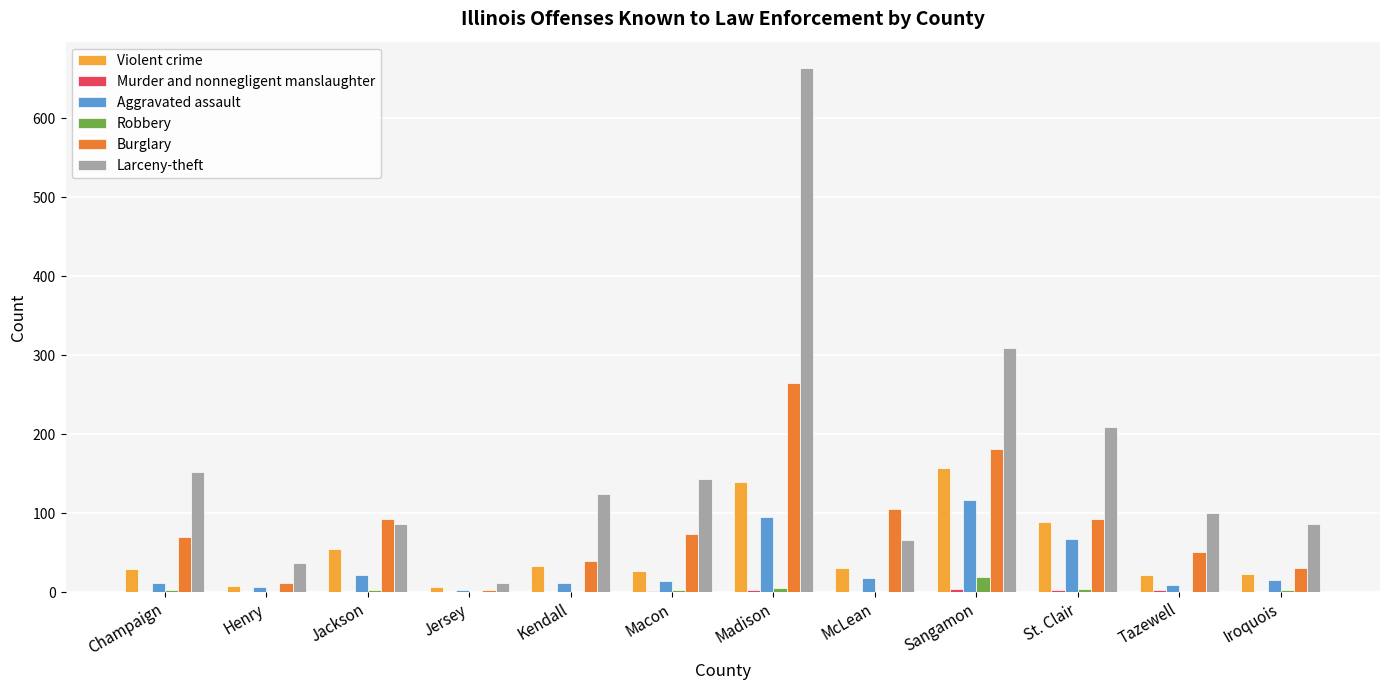

Which series has the largest total across all categories?

Larceny-theft